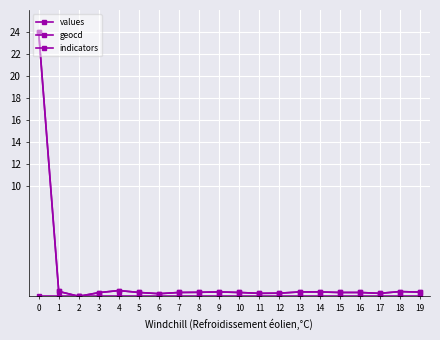

Between 11 and 12, which series saw the biggest shift?

geocd